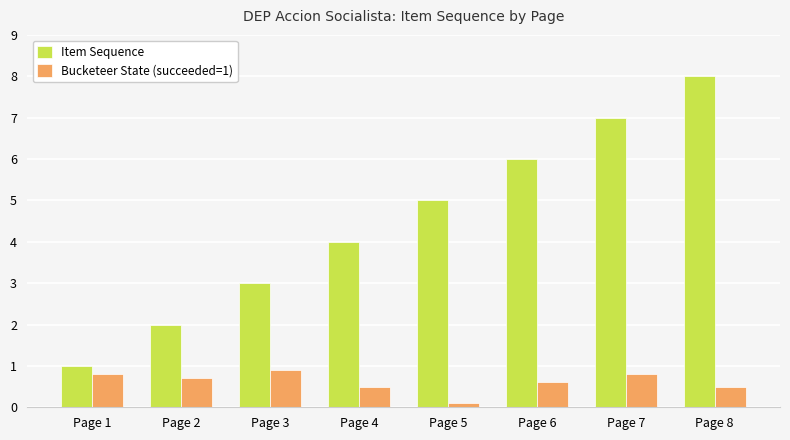

What is the difference between the maximum and minimum values in the Bucketeer State (succeeded=1) series?

0.8